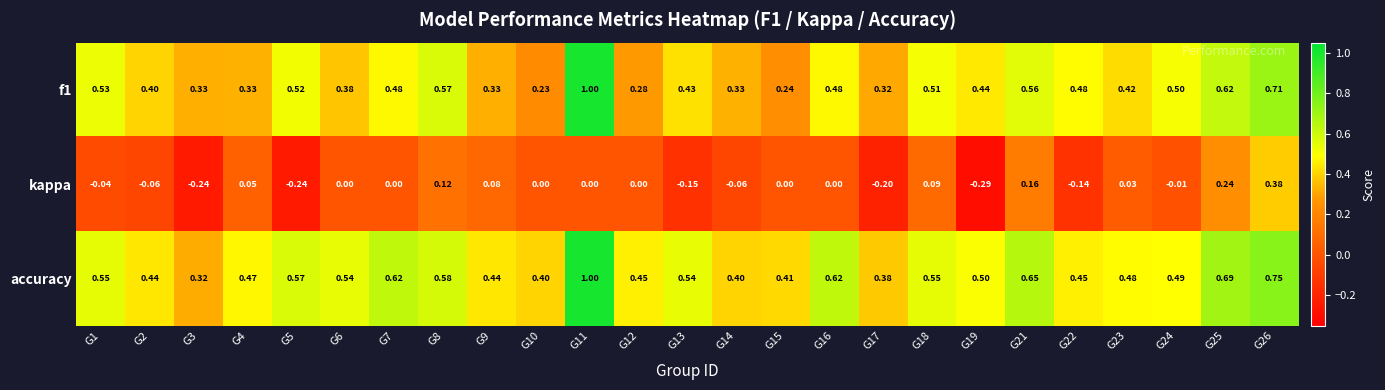

Which series has the largest total across all categories?

accuracy